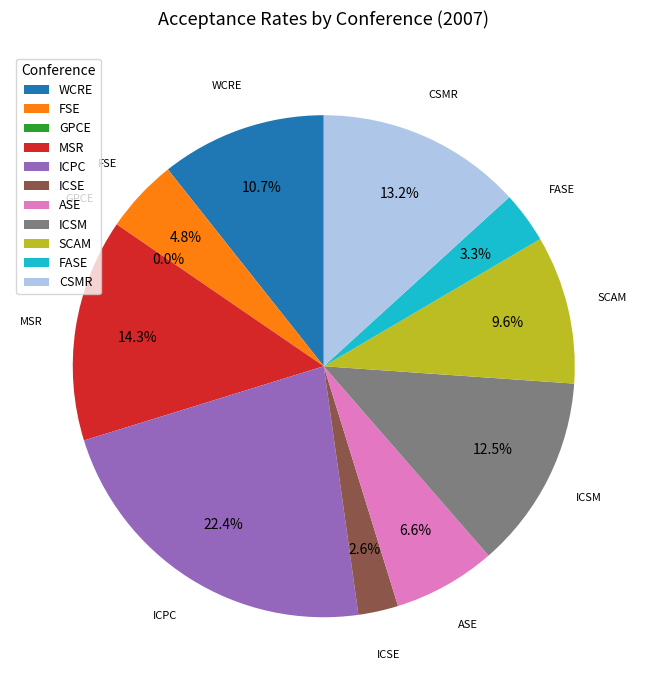

What percentage is NOT represented by ICSM?

87.5%